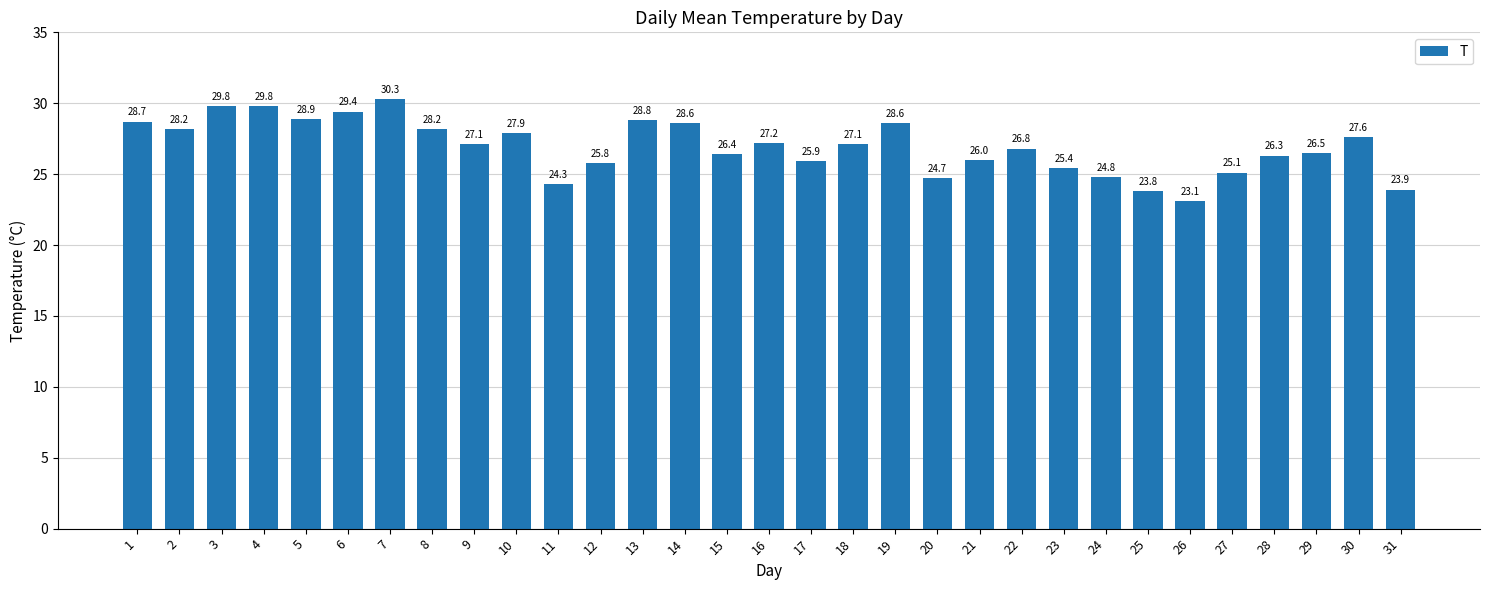

What is the change in value from 6 to 18?

-2.3